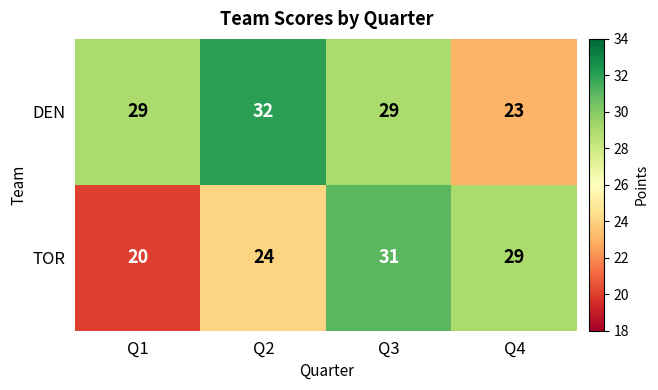

Which series has the largest total across all categories?

DEN